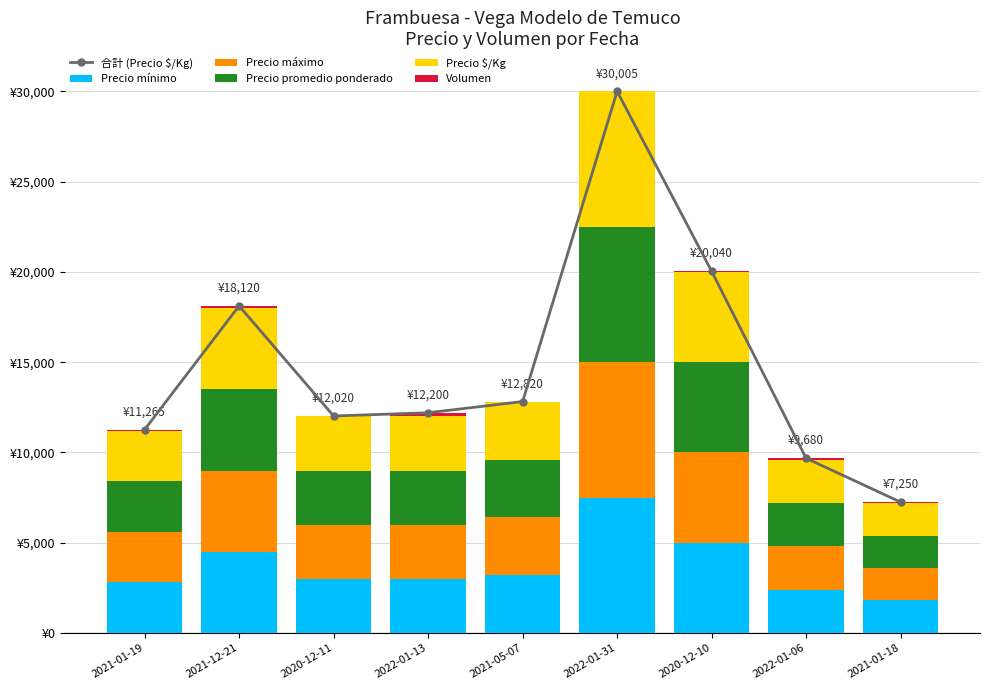

Reading left to right, list all the values displayed in this chart.

合計 (Precio $/Kg): 11265	18120	12020	12200	12820	30005	20040	9680	7250
Precio mínimo: 2800	4500	3000	3000	3200	7500	5000	2400	1800
Precio máximo: 2800	4500	3000	3000	3200	7500	5000	2400	1800
Precio promedio ponderado: 2800	4500	3000	3000	3200	7500	5000	2400	1800
Precio $/Kg: 2800	4500	3000	3000	3200	7500	5000	2400	1800
Volumen: 65	120	20	200	20	5	40	80	50